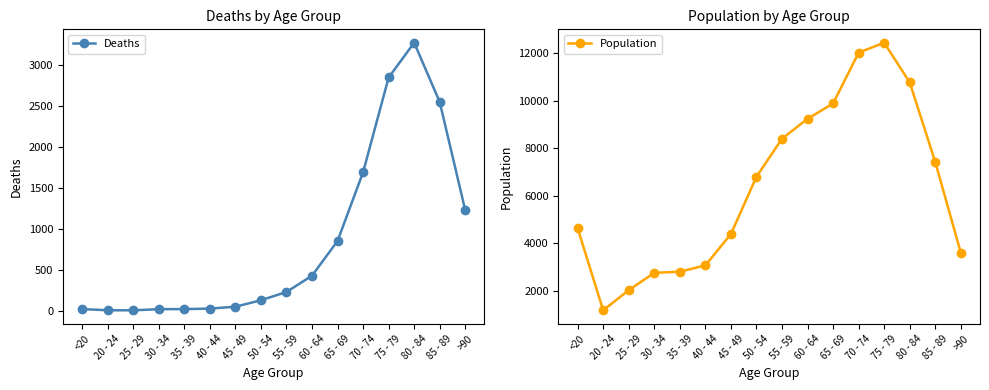

Reading left to right, what are all the values shown in this chart?

Deaths: <20=18	20 - 24=4	25 - 29=3	30 - 34=17	35 - 39=18	40 - 44=24	45 - 49=47	50 - 54=126	55 - 59=227	60 - 64=426	65 - 69=850	70 - 74=1690	75 - 79=2848	80 - 84=3273	85 - 89=2548	>90=1224
Population: <20=4641	20 - 24=1191	25 - 29=2038	30 - 34=2765	35 - 39=2814	40 - 44=3078	45 - 49=4396	50 - 54=6803	55 - 59=8400	60 - 64=9236	65 - 69=9883	70 - 74=12018	75 - 79=12434	80 - 84=10764	85 - 89=7417	>90=3604